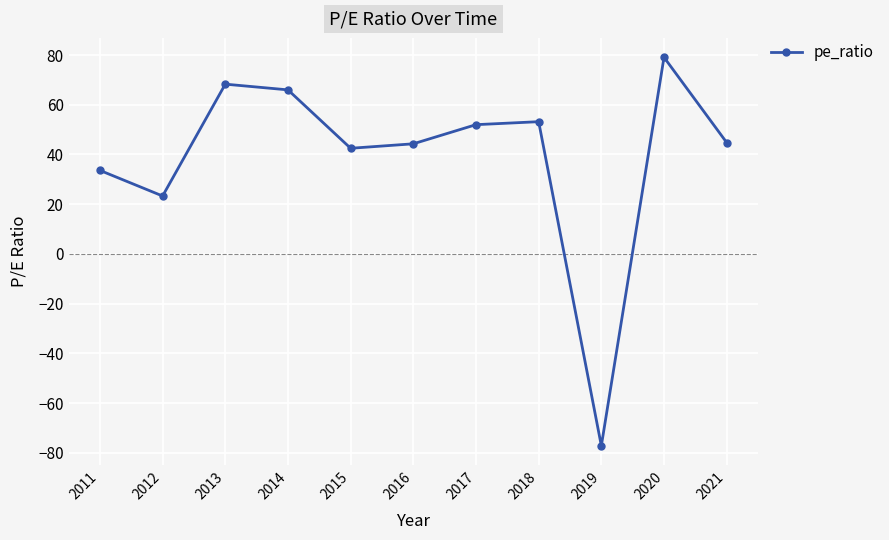

What value does the data have at 2019?

-77.2